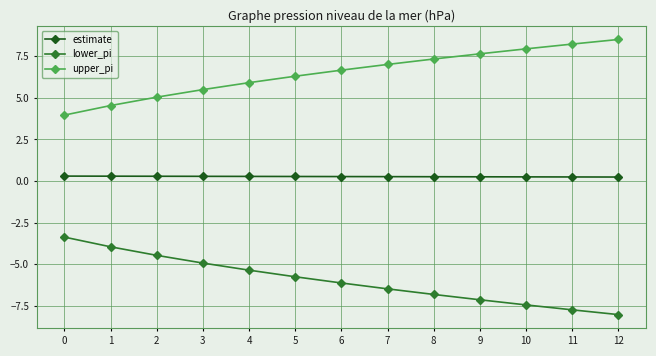

What is the difference between the highest and lowest values at 7?

13.5